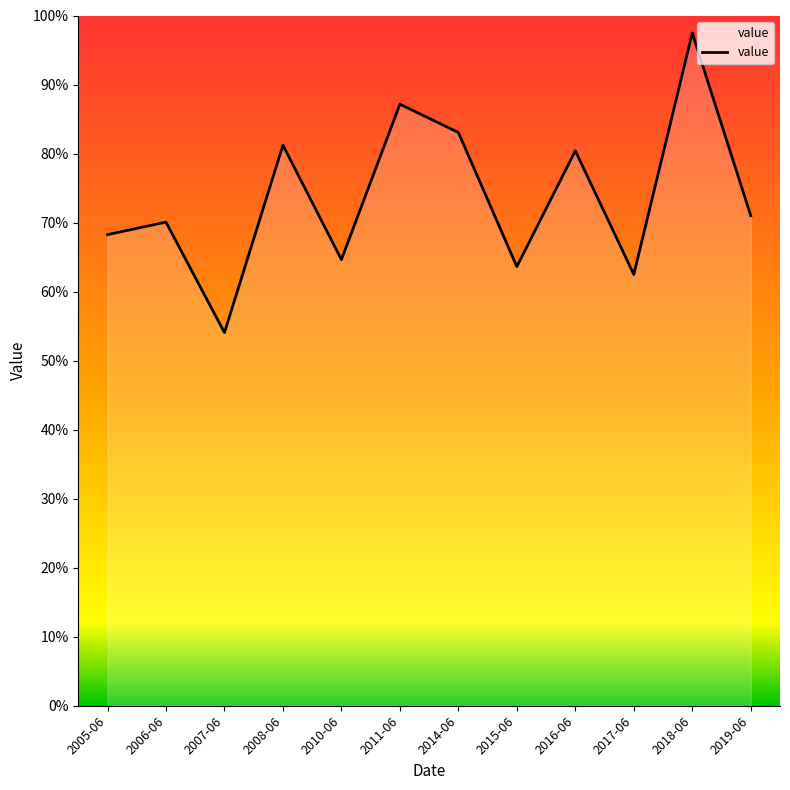

Reading left to right, extract all data points from this chart.

0.7	0.7	0.5	0.8	0.6	0.9	0.8	0.6	0.8	0.6	1.0	0.7